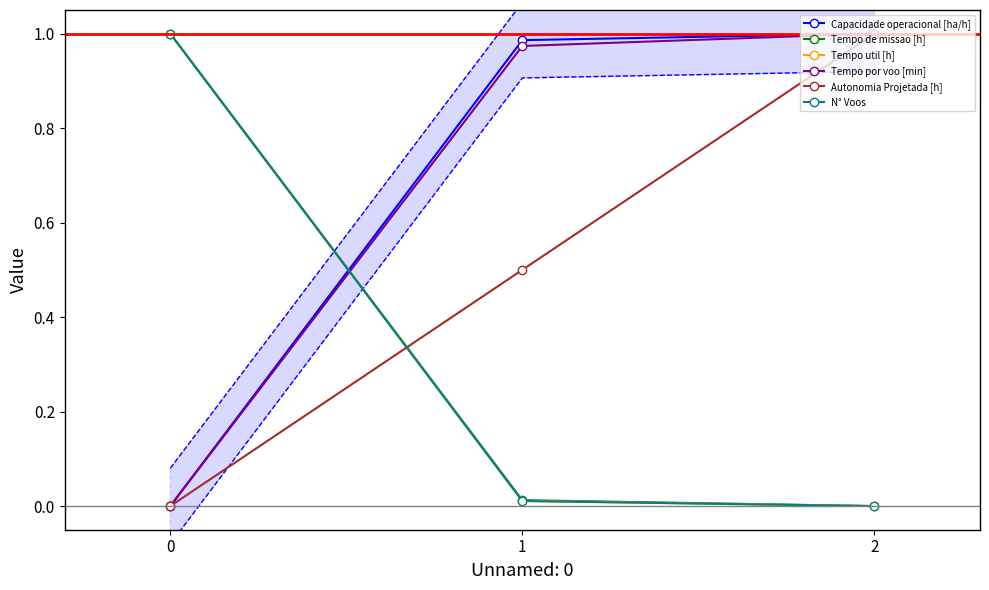

Count the number of categories in the chart.

3